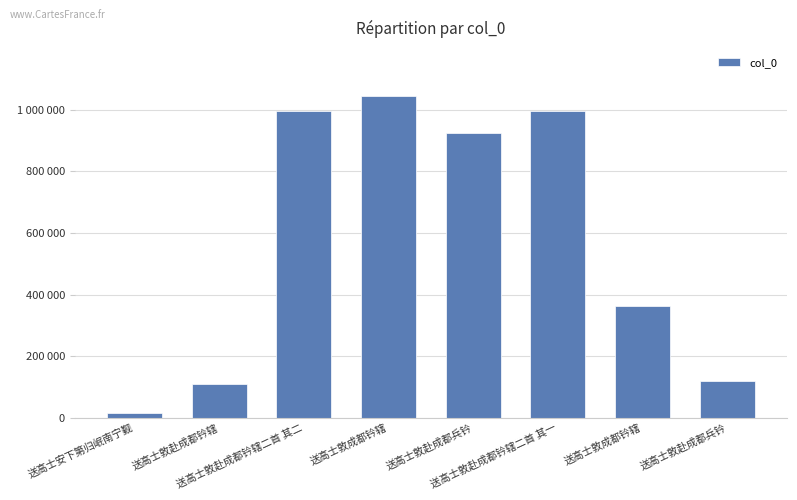

The chart shows a value of 108790 at 送高士敦赴成都钤辖. True or false?

True